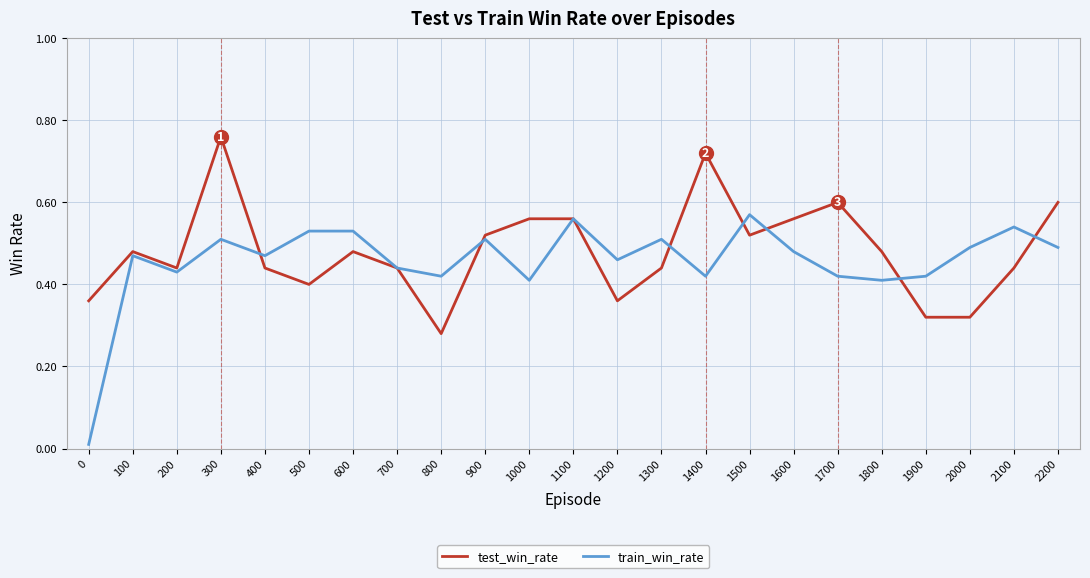

Between 1200 and 1500, which series saw the biggest shift?

test_win_rate